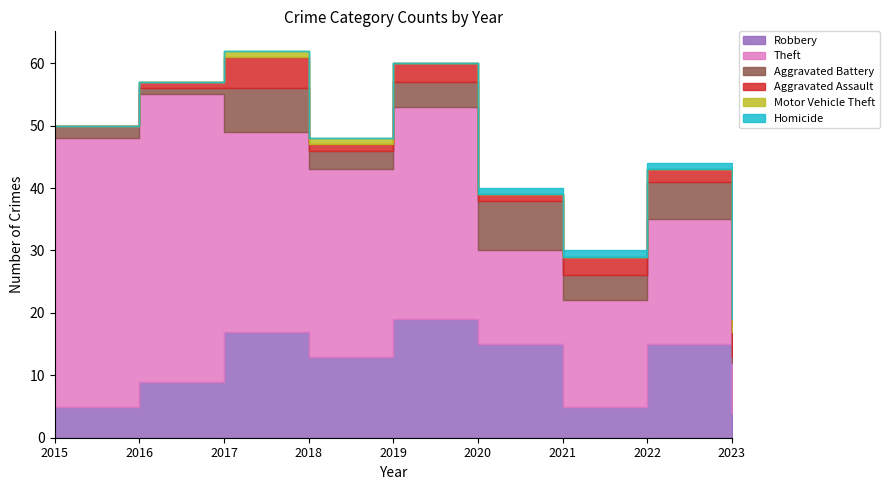

Reading left to right, list all the values displayed in this chart.

Robbery: 2015=5	2016=9	2017=17	2018=13	2019=19	2020=15	2021=5	2022=15	2023=4
Theft: 2015=43	2016=46	2017=32	2018=30	2019=34	2020=15	2021=17	2022=20	2023=8
Aggravated Battery: 2015=2	2016=1	2017=7	2018=3	2019=4	2020=8	2021=4	2022=6	2023=1
Aggravated Assault: 2015=0	2016=1	2017=5	2018=1	2019=3	2020=1	2021=3	2022=2	2023=4
Motor Vehicle Theft: 2015=0	2016=0	2017=1	2018=1	2019=0	2020=0	2021=0	2022=0	2023=2
Homicide: 2015=0	2016=0	2017=0	2018=0	2019=0	2020=1	2021=1	2022=1	2023=0